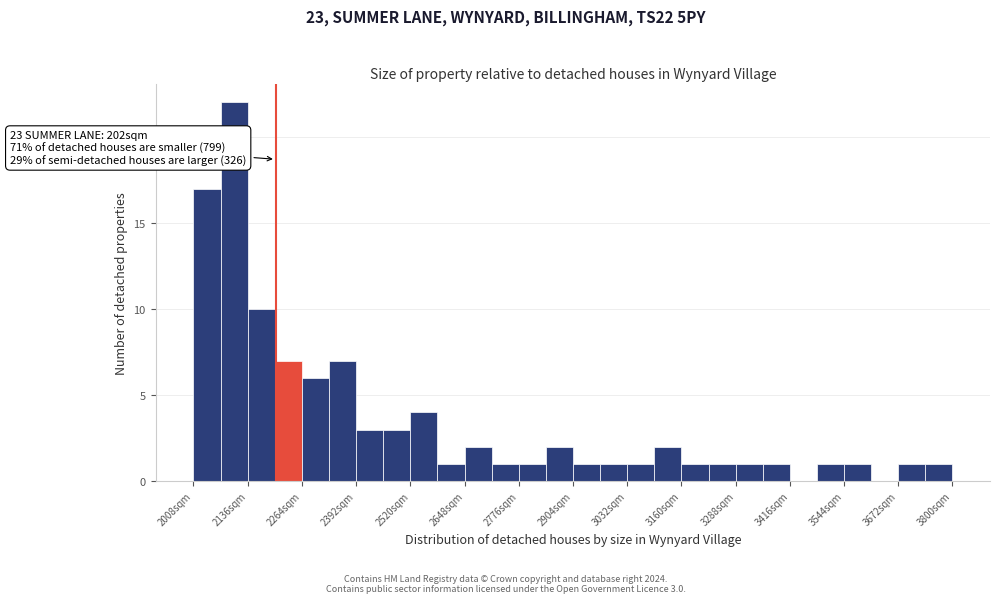

Around what value on the x-axis is the tallest bar? Give the approximate position of its centre, as read against the axis.

2100